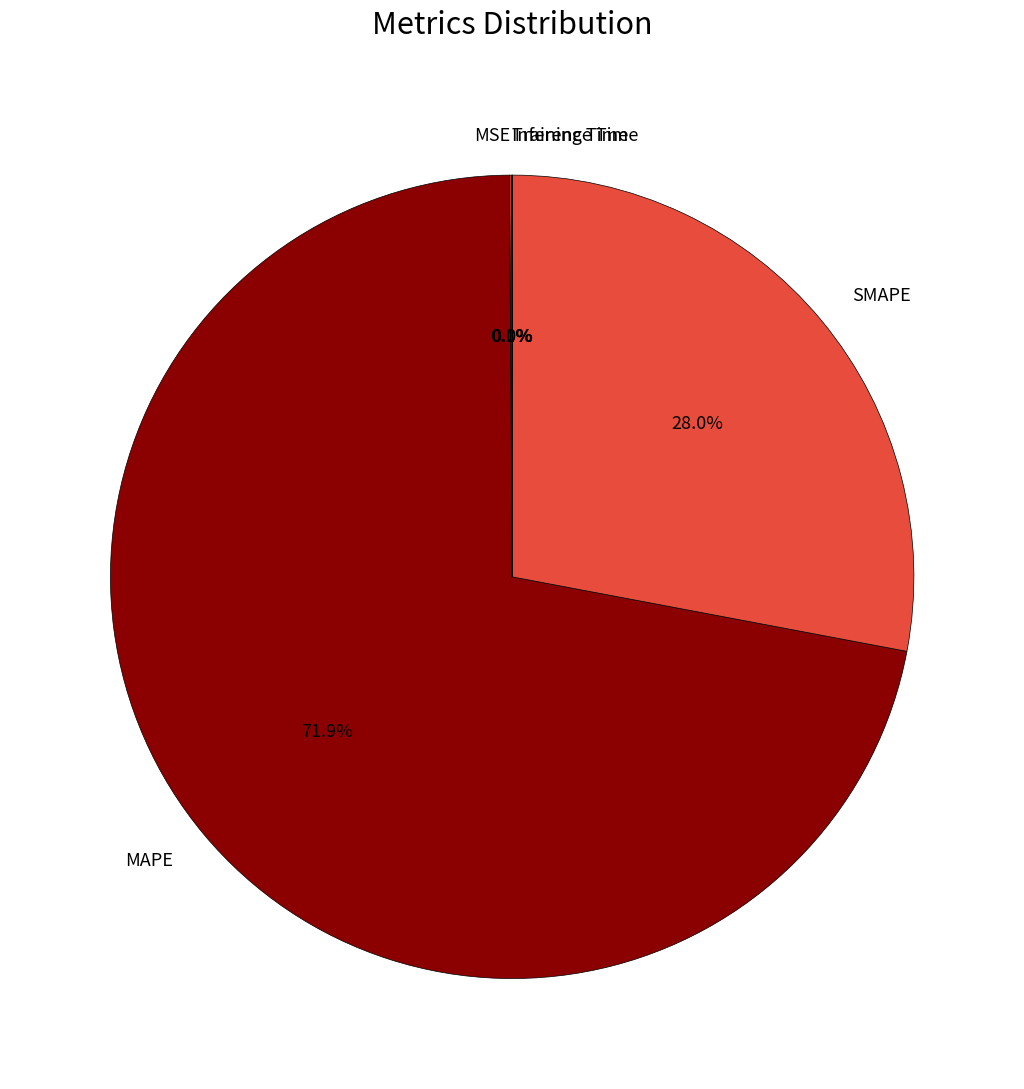

What is the ratio of the value at MAPE to the value at SMAPE?

2.6